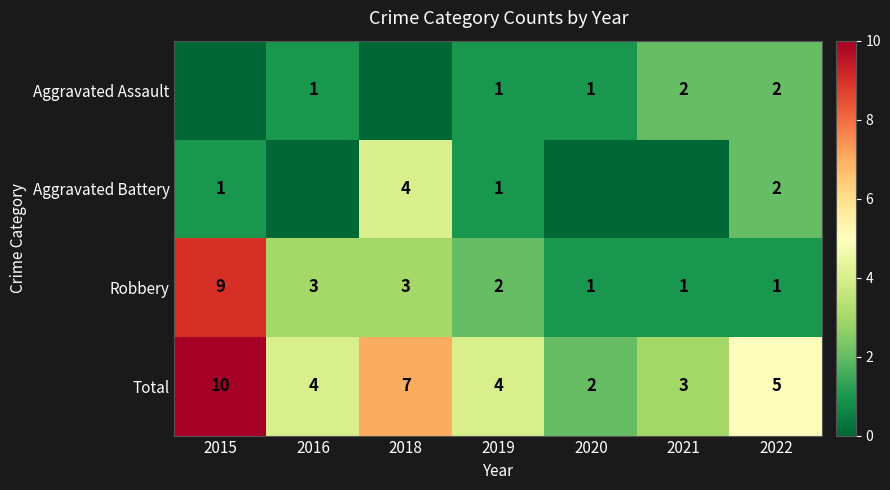

At how many categories does at least one series exceed 1?

7